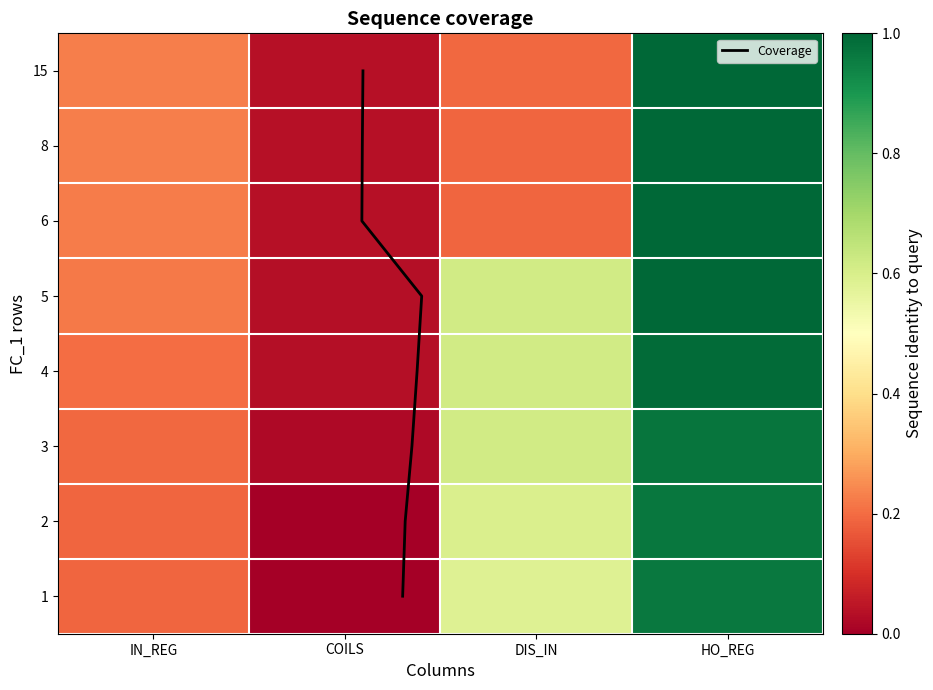

What is the approximate value of 1 at HO_REG?

1.0